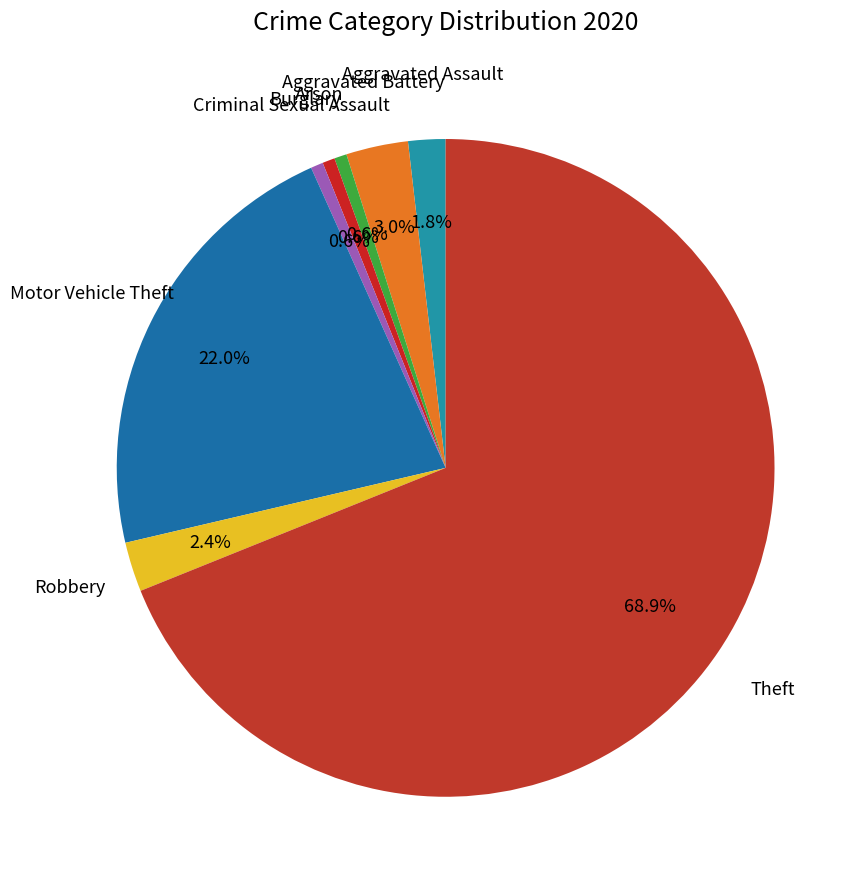

Count the number of slices in the pie.

8